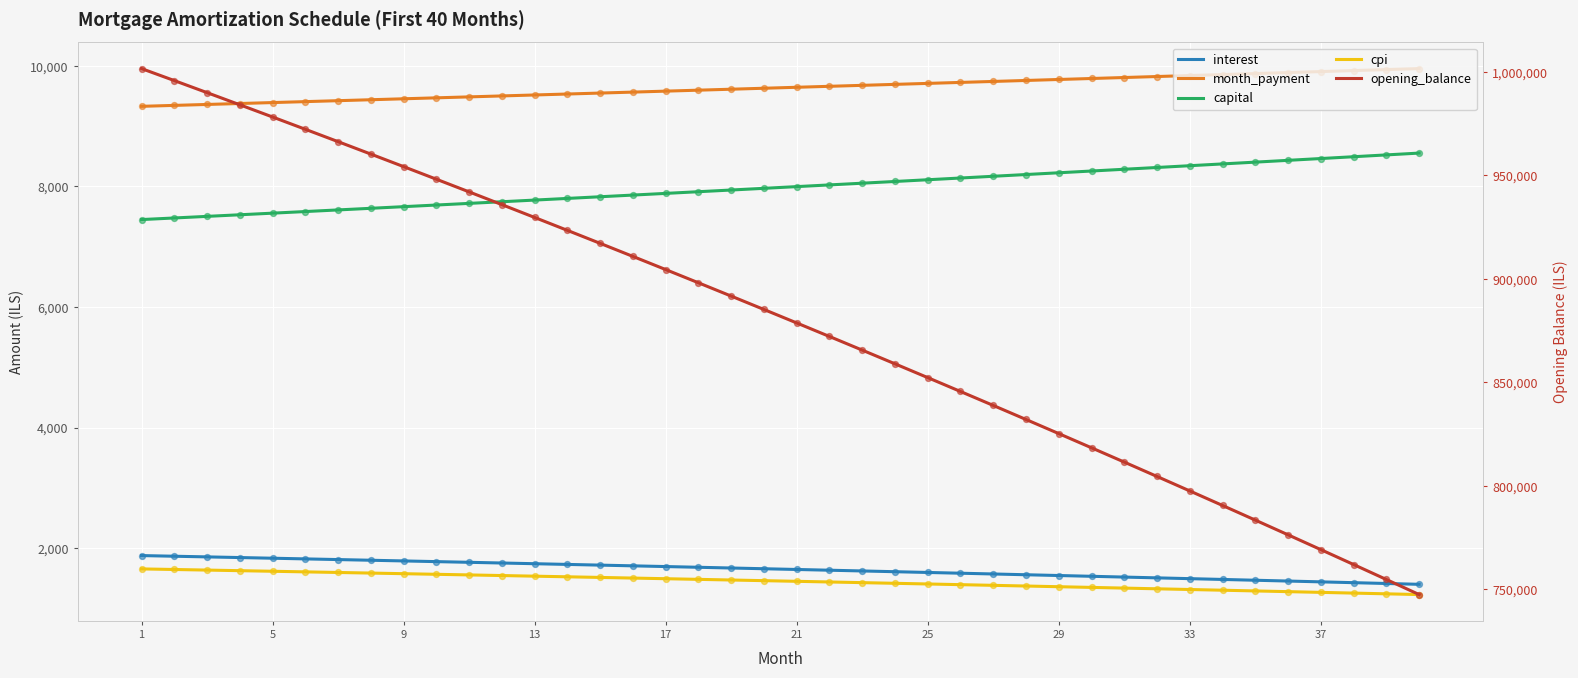

At which category is the sum across all series the highest?

1